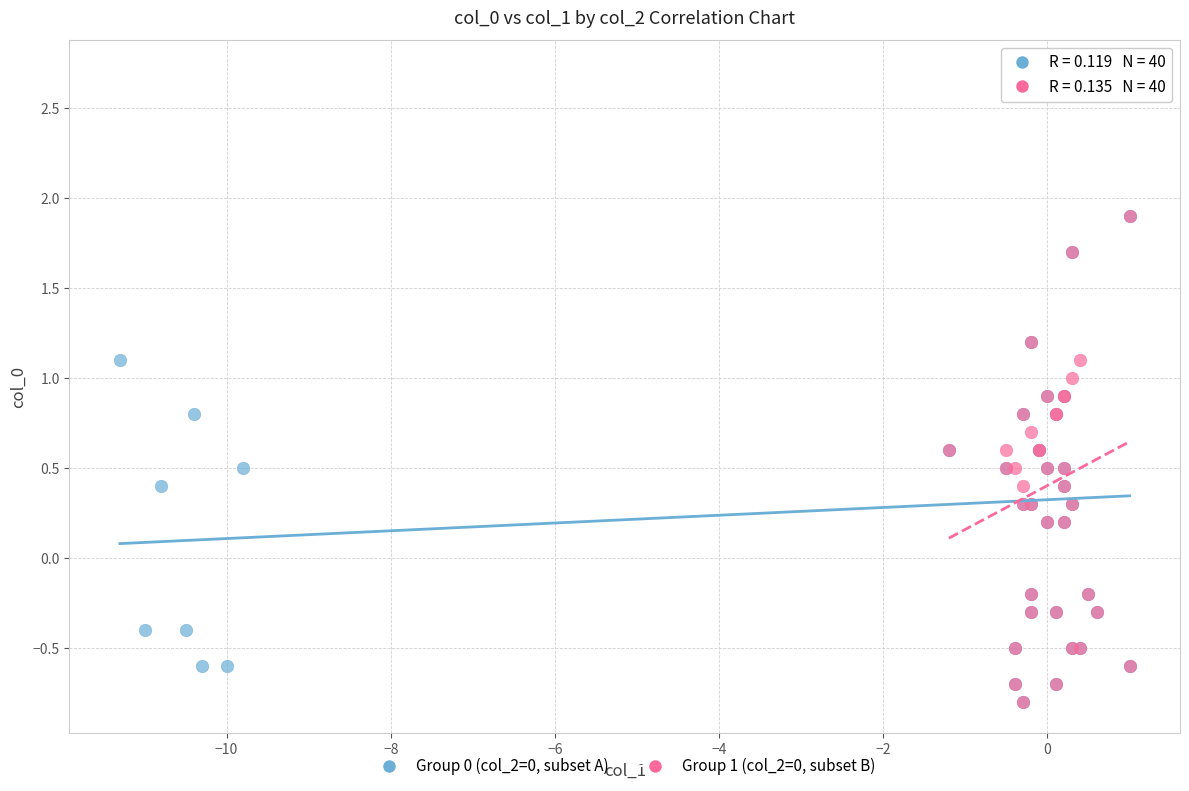

What are all the series names shown in the legend?

Group 0 (col_2=0, subset A), Group 1 (col_2=0, subset B)